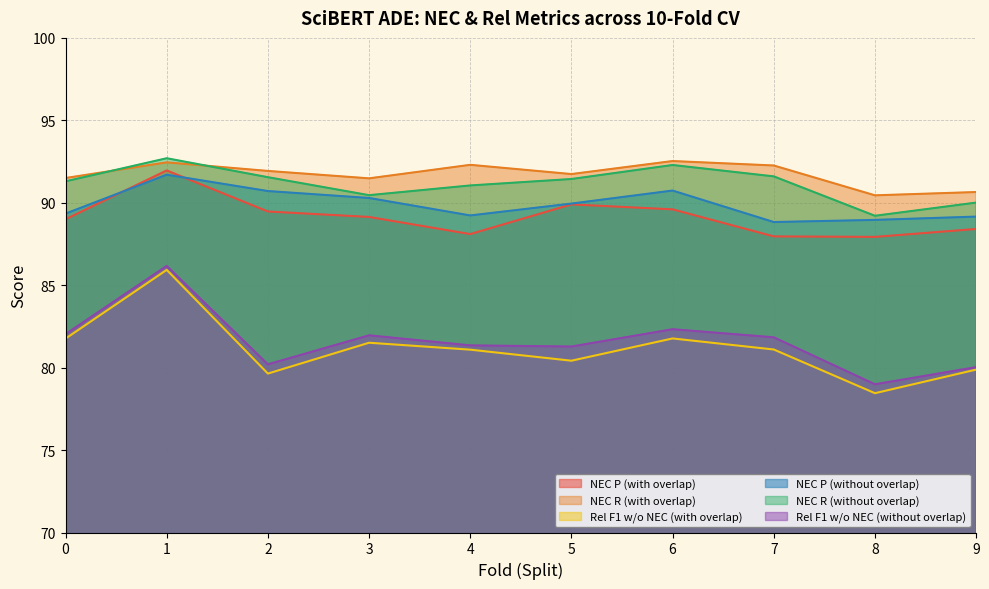

At how many categories does at least one series exceed 83?

10